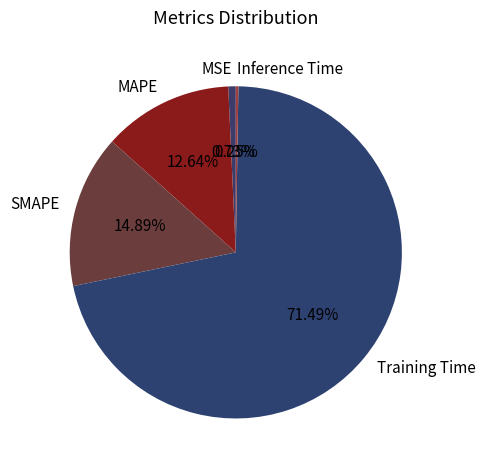

Which slice represents more than half of the pie?

Training Time